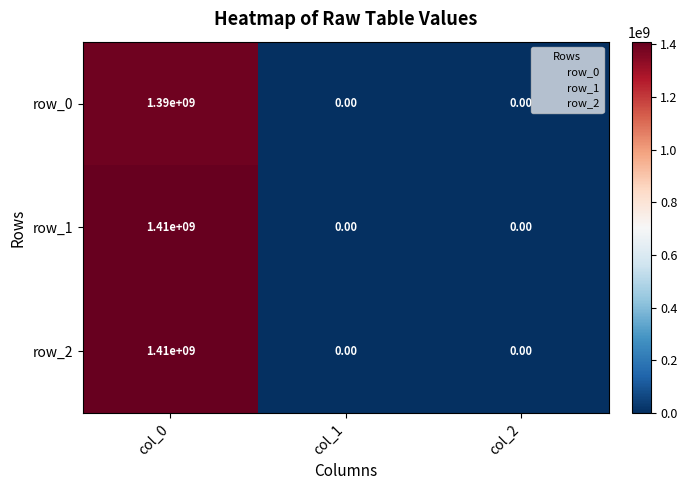

At how many categories does at least one series exceed 1106427035?

1